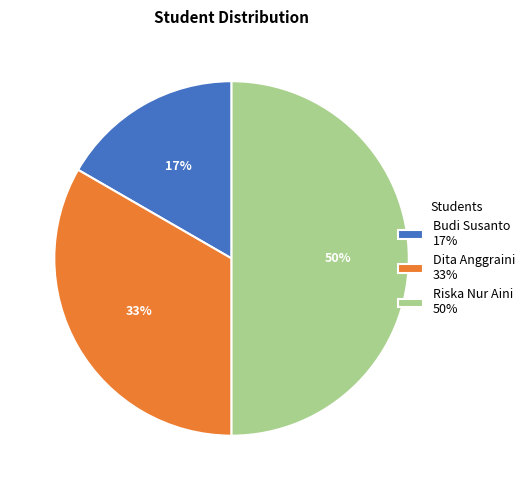

What percentage is the Riska Nur Aini slice, to the nearest percent?

50%